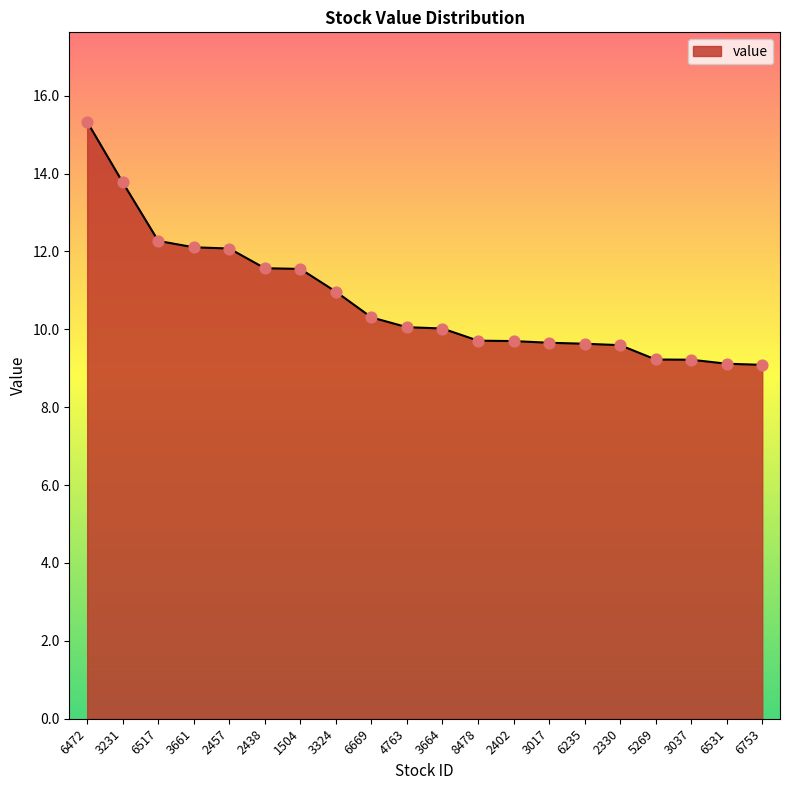

What is the ratio of the value at 2438 to the value at 6472?

0.8